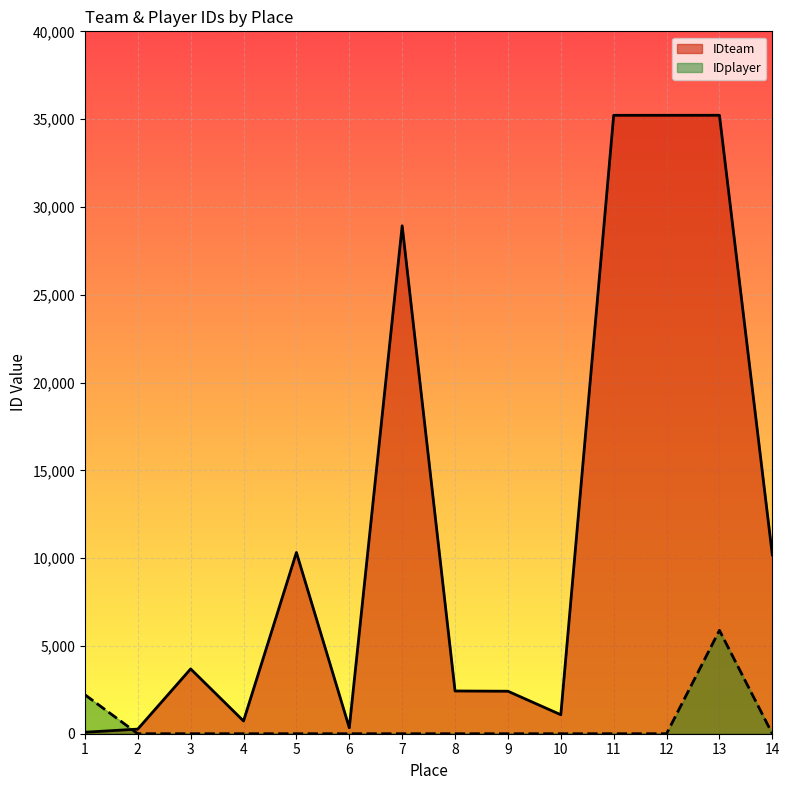

Does the chart display data point markers on the line(s)?

No